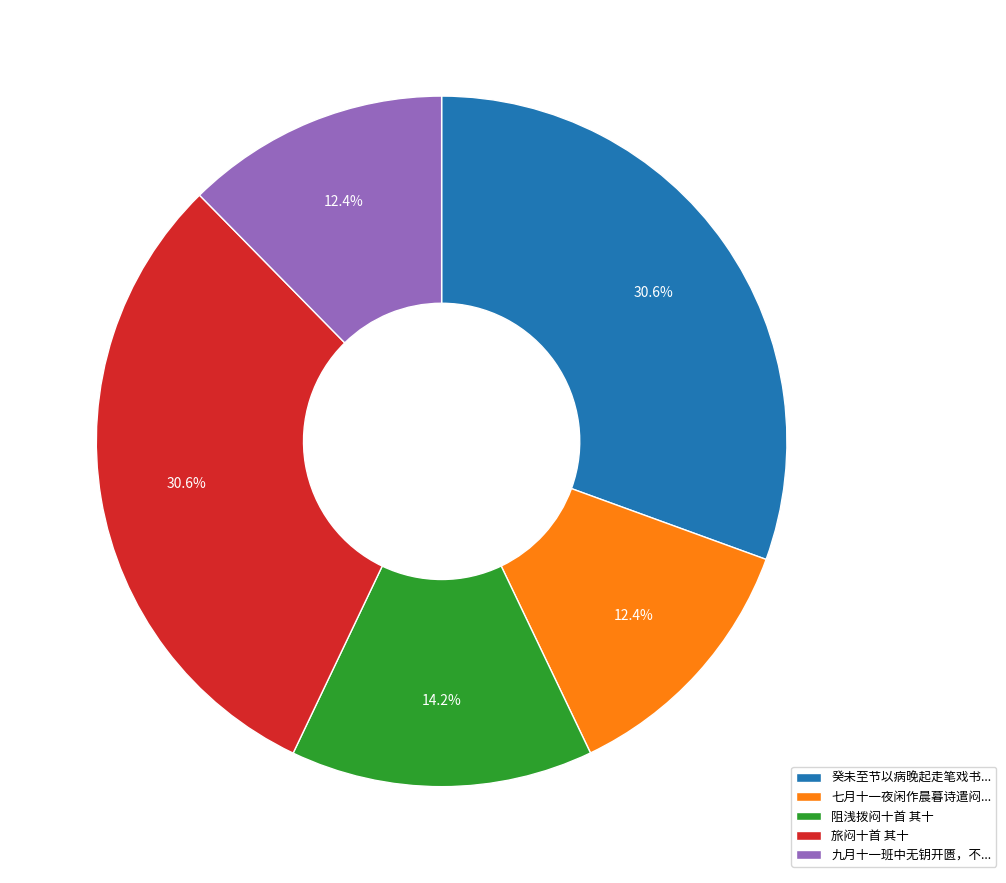

Does 九月十一班中无钥开匮，不... account for over 50% of the chart?

No